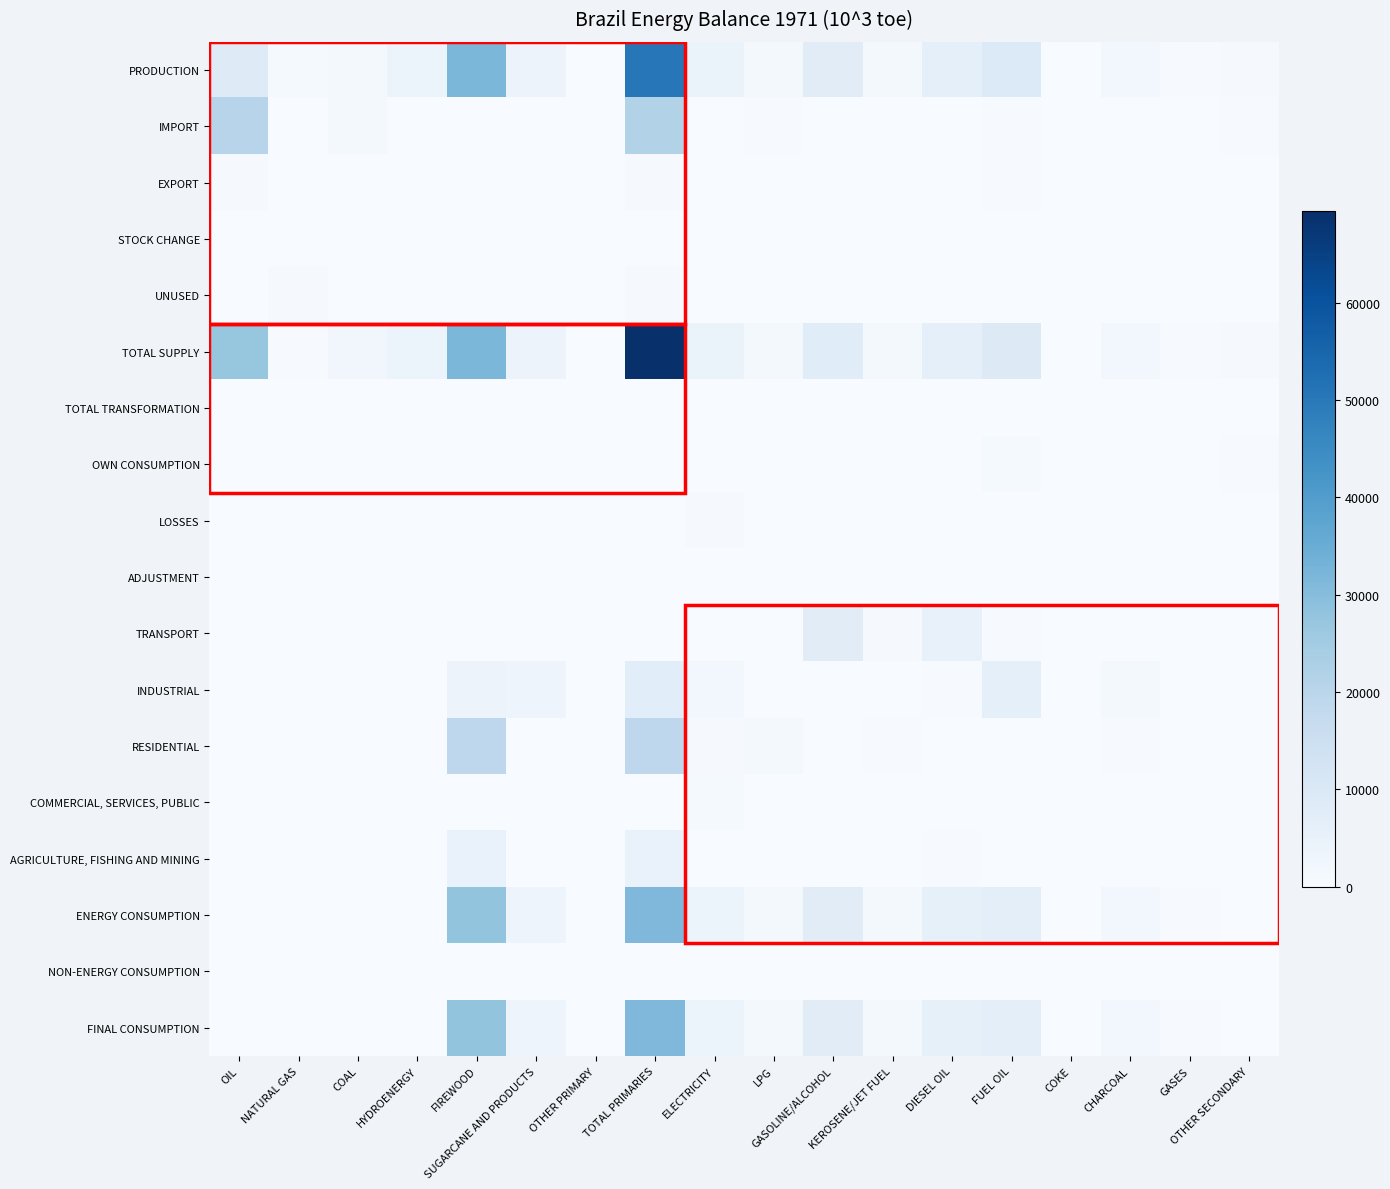

Reading left to right, list all the values displayed in this chart.

PRODUCTION: OIL=8521.0	NATURAL GAS=952.8	COAL=1108.8	HYDROENERGY=3713.6	FIREWOOD=31807.2	SUGARCANE AND PRODUCTS=3841.8	OTHER PRIMARY=232.8	TOTAL PRIMARIES=50178.1	ELECTRICITY=4435.1	LPG=1148.8	GASOLINE/ALCOHOL=7657.7	KEROSENE/JET FUEL=1338.3	DIESEL OIL=6065.6	FUEL OIL=9216.6	COKE=49.7	CHARCOAL=2012.1	GASES=466.0	OTHER SECONDARY=579.4
IMPORT: OIL=20434.6	NATURAL GAS=0.0	COAL=1155.9	HYDROENERGY=0.0	FIREWOOD=0.0	SUGARCANE AND PRODUCTS=0.0	OTHER PRIMARY=0.0	TOTAL PRIMARIES=21590.5	ELECTRICITY=0.0	LPG=430.6	GASOLINE/ALCOHOL=83.9	KEROSENE/JET FUEL=19.6	DIESEL OIL=192.0	FUEL OIL=411.4	COKE=82.1	CHARCOAL=0.0	GASES=0.0	OTHER SECONDARY=438.3
EXPORT: OIL=766.3	NATURAL GAS=0.0	COAL=0.0	HYDROENERGY=0.0	FIREWOOD=0.0	SUGARCANE AND PRODUCTS=0.0	OTHER PRIMARY=0.0	TOTAL PRIMARIES=766.3	ELECTRICITY=1.6	LPG=0.0	GASOLINE/ALCOHOL=2.6	KEROSENE/JET FUEL=48.3	DIESEL OIL=135.5	FUEL OIL=313.9	COKE=0.0	CHARCOAL=0.0	GASES=0.0	OTHER SECONDARY=0.9
STOCK CHANGE: OIL=0.0	NATURAL GAS=0.0	COAL=30.1	HYDROENERGY=0.0	FIREWOOD=0.0	SUGARCANE AND PRODUCTS=0.0	OTHER PRIMARY=0.0	TOTAL PRIMARIES=0.0	ELECTRICITY=0.0	LPG=0.0	GASOLINE/ALCOHOL=140.2	KEROSENE/JET FUEL=0.0	DIESEL OIL=14.6	FUEL OIL=0.0	COKE=0.0	CHARCOAL=0.0	GASES=14.6	OTHER SECONDARY=0.0
UNUSED: OIL=0.0	NATURAL GAS=673.7	COAL=0.0	HYDROENERGY=0.0	FIREWOOD=0.0	SUGARCANE AND PRODUCTS=0.0	OTHER PRIMARY=0.0	TOTAL PRIMARIES=673.7	ELECTRICITY=0.0	LPG=0.0	GASOLINE/ALCOHOL=0.0	KEROSENE/JET FUEL=0.0	DIESEL OIL=0.0	FUEL OIL=0.0	COKE=0.0	CHARCOAL=0.0	GASES=43.0	OTHER SECONDARY=0.0
TOTAL SUPPLY: OIL=27222.2	NATURAL GAS=279.1	COAL=2294.9	HYDROENERGY=3713.6	FIREWOOD=31807.2	SUGARCANE AND PRODUCTS=3841.8	OTHER PRIMARY=232.8	TOTAL PRIMARIES=69391.7	ELECTRICITY=4433.6	LPG=1474.9	GASOLINE/ALCOHOL=7879.2	KEROSENE/JET FUEL=1231.8	DIESEL OIL=6136.7	FUEL OIL=9103.4	COKE=47.6	CHARCOAL=2012.1	GASES=423.0	OTHER SECONDARY=594.0
TOTAL TRANSFORMATION: OIL=0.0	NATURAL GAS=0.0	COAL=0.0	HYDROENERGY=0.0	FIREWOOD=0.0	SUGARCANE AND PRODUCTS=0.0	OTHER PRIMARY=0.0	TOTAL PRIMARIES=0.0	ELECTRICITY=0.0	LPG=0.0	GASOLINE/ALCOHOL=0.0	KEROSENE/JET FUEL=0.0	DIESEL OIL=0.0	FUEL OIL=0.0	COKE=0.0	CHARCOAL=0.0	GASES=0.0	OTHER SECONDARY=0.0
OWN CONSUMPTION: OIL=0.0	NATURAL GAS=86.8	COAL=0.0	HYDROENERGY=0.0	FIREWOOD=0.0	SUGARCANE AND PRODUCTS=84.1	OTHER PRIMARY=0.0	TOTAL PRIMARIES=170.8	ELECTRICITY=210.7	LPG=0.0	GASOLINE/ALCOHOL=0.0	KEROSENE/JET FUEL=0.0	DIESEL OIL=53.1	FUEL OIL=933.4	COKE=8.3	CHARCOAL=0.0	GASES=88.1	OTHER SECONDARY=469.1
LOSSES: OIL=135.2	NATURAL GAS=0.0	COAL=47.5	HYDROENERGY=0.0	FIREWOOD=0.0	SUGARCANE AND PRODUCTS=0.0	OTHER PRIMARY=0.0	TOTAL PRIMARIES=182.7	ELECTRICITY=578.4	LPG=0.0	GASOLINE/ALCOHOL=6.3	KEROSENE/JET FUEL=0.0	DIESEL OIL=0.0	FUEL OIL=0.0	COKE=39.3	CHARCOAL=201.5	GASES=16.8	OTHER SECONDARY=0.0
ADJUSTMENT: OIL=0.0	NATURAL GAS=4.8	COAL=0.0	HYDROENERGY=0.0	FIREWOOD=0.0	SUGARCANE AND PRODUCTS=0.0	OTHER PRIMARY=0.0	TOTAL PRIMARIES=4.8	ELECTRICITY=0.0	LPG=0.0	GASOLINE/ALCOHOL=0.0	KEROSENE/JET FUEL=0.0	DIESEL OIL=0.0	FUEL OIL=0.0	COKE=0.0	CHARCOAL=0.0	GASES=0.0	OTHER SECONDARY=0.0
TRANSPORT: OIL=0.0	NATURAL GAS=0.0	COAL=15.1	HYDROENERGY=0.0	FIREWOOD=38.1	SUGARCANE AND PRODUCTS=0.0	OTHER PRIMARY=0.0	TOTAL PRIMARIES=53.2	ELECTRICITY=53.2	LPG=0.0	GASOLINE/ALCOHOL=7660.7	KEROSENE/JET FUEL=738.5	DIESEL OIL=4920.2	FUEL OIL=416.1	COKE=0.0	CHARCOAL=0.0	GASES=0.0	OTHER SECONDARY=0.0
INDUSTRIAL: OIL=0.0	NATURAL GAS=11.2	COAL=72.0	HYDROENERGY=0.0	FIREWOOD=3806.8	SUGARCANE AND PRODUCTS=3289.1	OTHER PRIMARY=152.9	TOTAL PRIMARIES=7332.0	ELECTRICITY=1917.2	LPG=47.9	GASOLINE/ALCOHOL=0.0	KEROSENE/JET FUEL=49.2	DIESEL OIL=334.4	FUEL OIL=6240.8	COKE=0.0	CHARCOAL=1273.4	GASES=182.9	OTHER SECONDARY=77.0
RESIDENTIAL: OIL=0.0	NATURAL GAS=0.0	COAL=0.0	HYDROENERGY=0.0	FIREWOOD=19058.3	SUGARCANE AND PRODUCTS=0.0	OTHER PRIMARY=0.0	TOTAL PRIMARIES=19058.3	ELECTRICITY=793.3	LPG=1393.2	GASOLINE/ALCOHOL=0.0	KEROSENE/JET FUEL=419.5	DIESEL OIL=0.0	FUEL OIL=0.0	COKE=0.0	CHARCOAL=483.7	GASES=106.0	OTHER SECONDARY=0.0
COMMERCIAL, SERVICES, PUBLIC: OIL=0.0	NATURAL GAS=0.0	COAL=0.0	HYDROENERGY=0.0	FIREWOOD=201.4	SUGARCANE AND PRODUCTS=0.0	OTHER PRIMARY=0.0	TOTAL PRIMARIES=201.4	ELECTRICITY=847.5	LPG=33.8	GASOLINE/ALCOHOL=0.0	KEROSENE/JET FUEL=15.6	DIESEL OIL=128.6	FUEL OIL=126.1	COKE=0.0	CHARCOAL=34.2	GASES=19.8	OTHER SECONDARY=0.0
AGRICULTURE, FISHING AND MINING: OIL=0.0	NATURAL GAS=0.0	COAL=0.0	HYDROENERGY=0.0	FIREWOOD=4710.1	SUGARCANE AND PRODUCTS=0.0	OTHER PRIMARY=0.0	TOTAL PRIMARIES=4710.1	ELECTRICITY=33.4	LPG=0.0	GASOLINE/ALCOHOL=0.0	KEROSENE/JET FUEL=0.0	DIESEL OIL=531.5	FUEL OIL=23.0	COKE=0.0	CHARCOAL=19.4	GASES=0.0	OTHER SECONDARY=0.0
ENERGY CONSUMPTION: OIL=0.0	NATURAL GAS=11.2	COAL=87.1	HYDROENERGY=0.0	FIREWOOD=27814.8	SUGARCANE AND PRODUCTS=3289.1	OTHER PRIMARY=152.9	TOTAL PRIMARIES=31355.1	ELECTRICITY=3644.5	LPG=1474.9	GASOLINE/ALCOHOL=7660.7	KEROSENE/JET FUEL=1222.8	DIESEL OIL=5914.7	FUEL OIL=6805.9	COKE=0.0	CHARCOAL=1810.7	GASES=308.7	OTHER SECONDARY=77.0
NON-ENERGY CONSUMPTION: OIL=0.0	NATURAL GAS=19.6	COAL=0.0	HYDROENERGY=0.0	FIREWOOD=0.0	SUGARCANE AND PRODUCTS=0.0	OTHER PRIMARY=0.0	TOTAL PRIMARIES=19.6	ELECTRICITY=0.0	LPG=0.0	GASOLINE/ALCOHOL=166.7	KEROSENE/JET FUEL=9.0	DIESEL OIL=0.0	FUEL OIL=0.0	COKE=0.0	CHARCOAL=0.0	GASES=0.0	OTHER SECONDARY=47.9
FINAL CONSUMPTION: OIL=0.0	NATURAL GAS=30.8	COAL=87.1	HYDROENERGY=0.0	FIREWOOD=27814.8	SUGARCANE AND PRODUCTS=3289.1	OTHER PRIMARY=152.9	TOTAL PRIMARIES=31374.7	ELECTRICITY=3644.5	LPG=1474.9	GASOLINE/ALCOHOL=7827.4	KEROSENE/JET FUEL=1231.8	DIESEL OIL=5914.7	FUEL OIL=6805.9	COKE=0.0	CHARCOAL=1810.7	GASES=308.7	OTHER SECONDARY=124.9